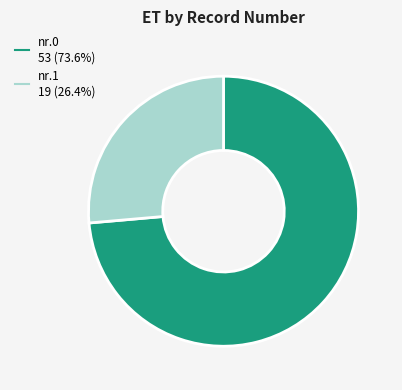

Is there a majority slice in this chart?

Yes